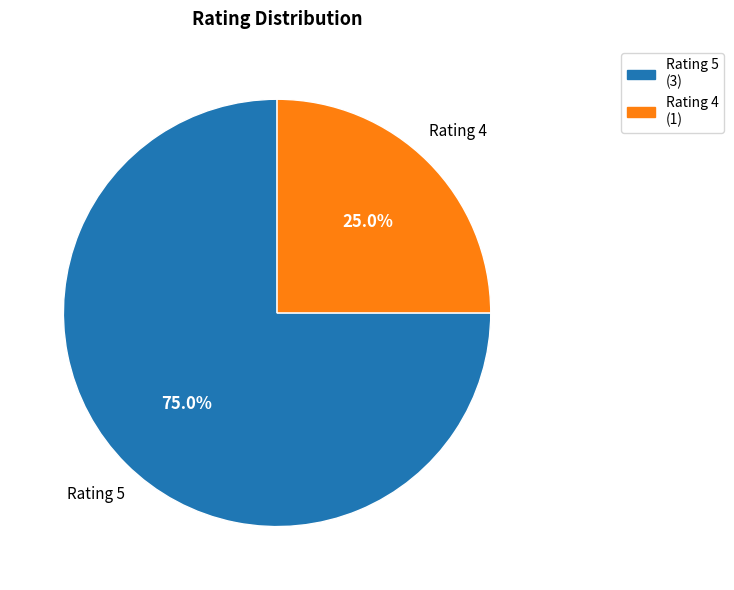

Approximately how many times larger is the value at Rating 4 (1) compared to Rating 5 (3)?

0.3